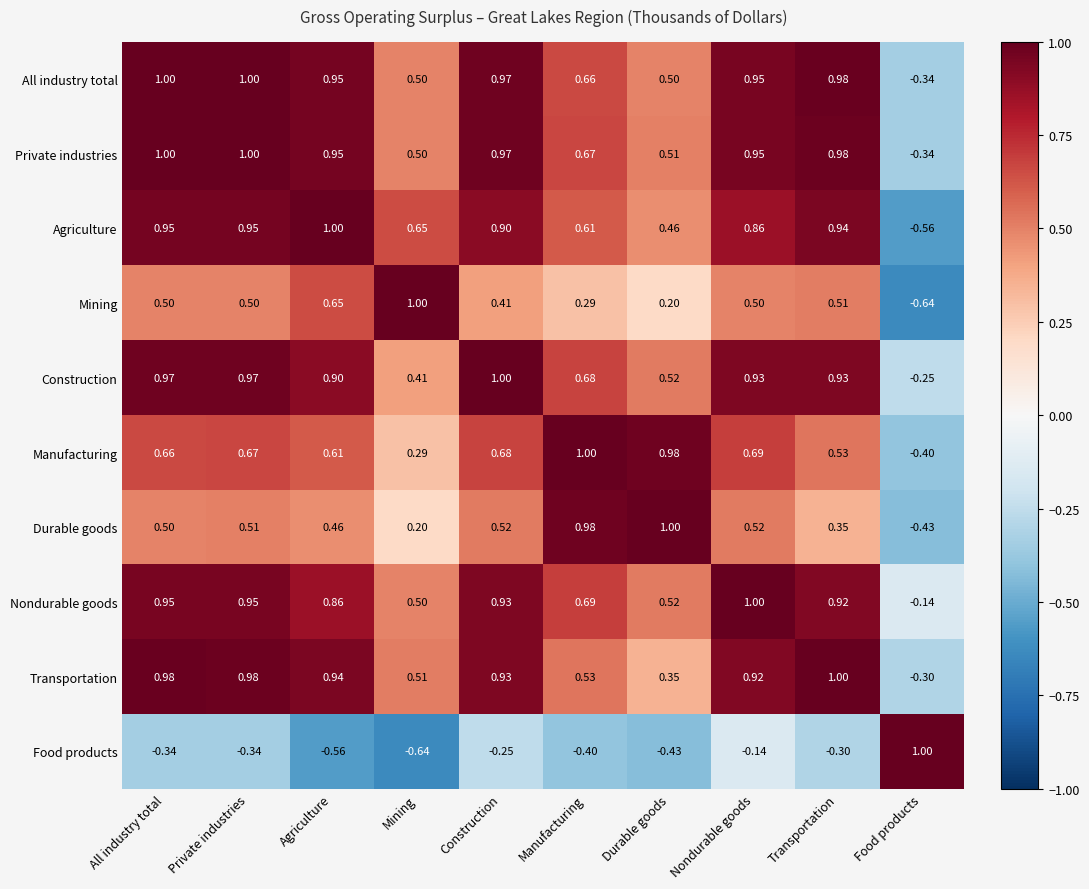

Between Construction and Manufacturing, which series saw the biggest shift?

Durable goods